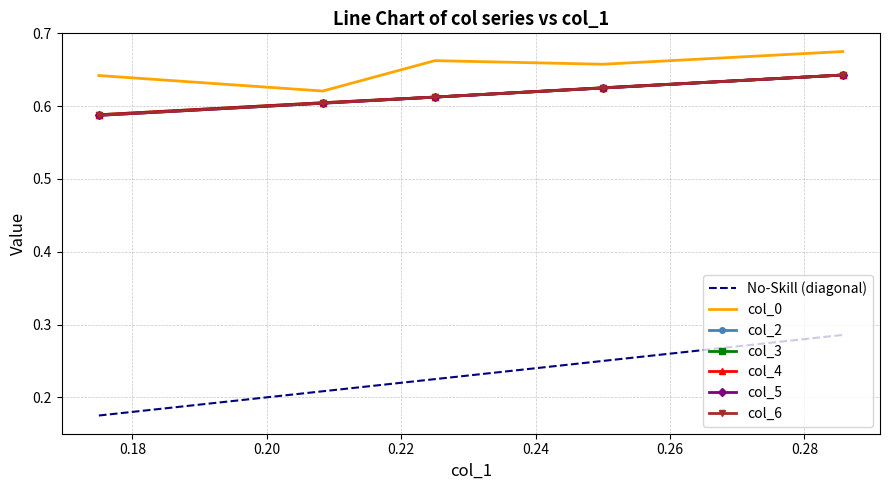

What is the maximum value for col_3?

0.6